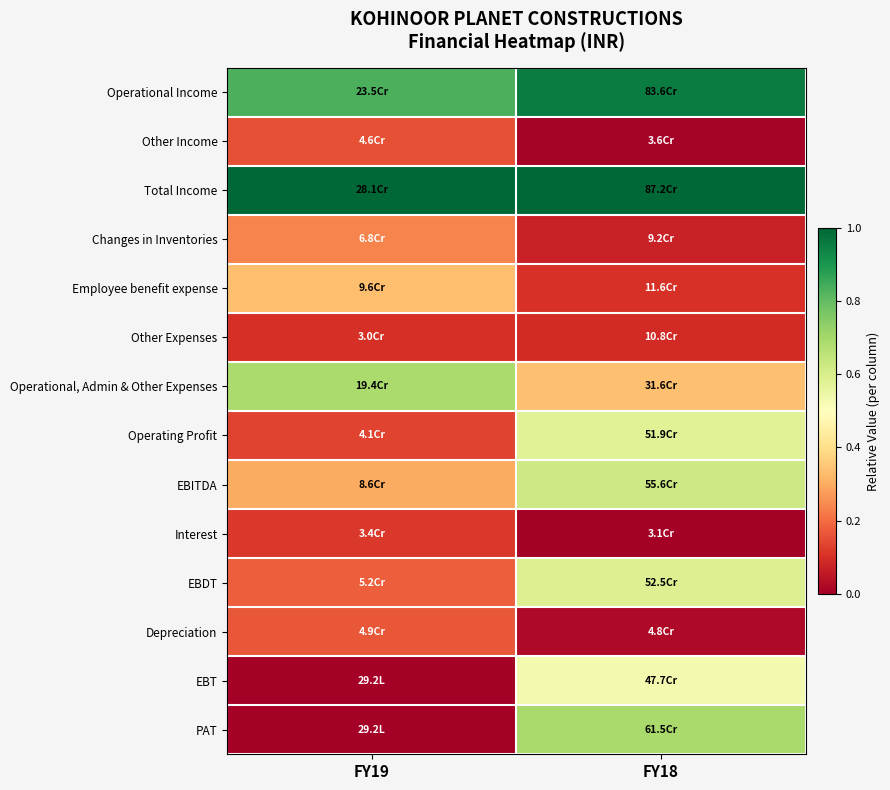

Rank the series at FY18 from highest to lowest value.

Total Income, Operational Income, PAT, EBITDA, EBDT, Operating Profit, EBT, Operational, Admin & Other Expenses, Employee benefit expense, Other Expenses, Changes in Inventories, Depreciation, Other Income, Interest